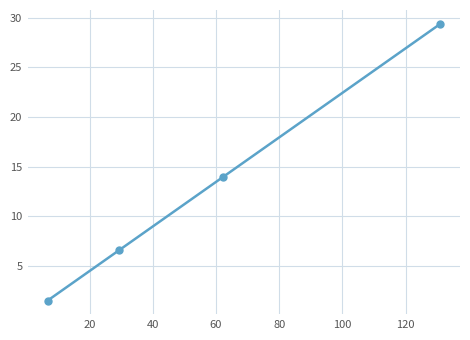

Reading right to left, transcribe all the data shown in this chart.

29.4	13.9	6.6	1.5